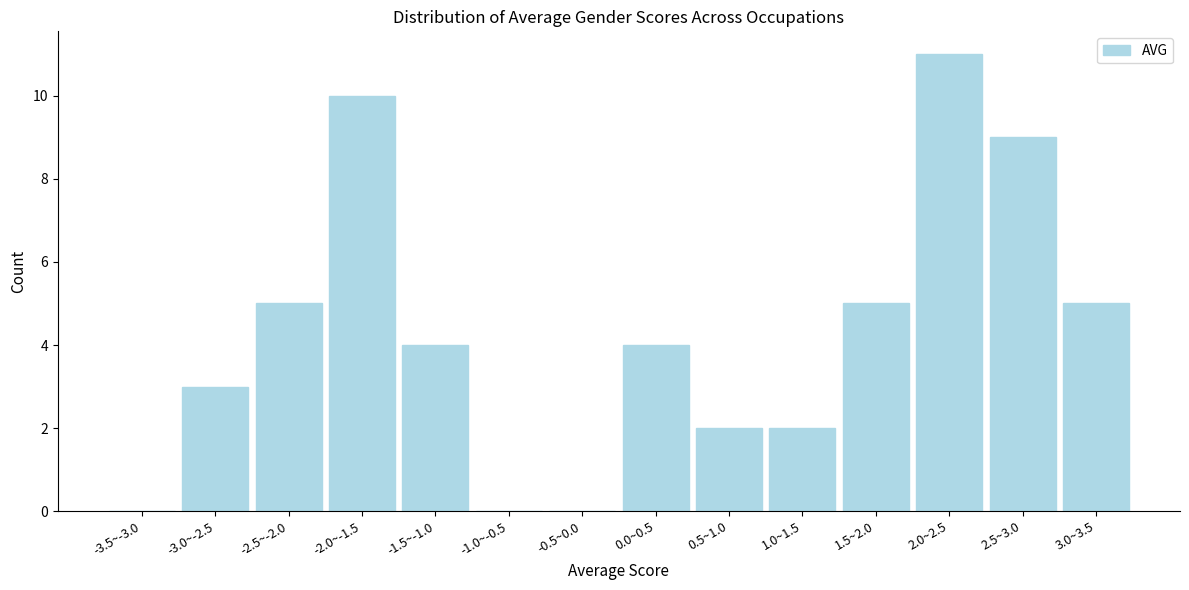

Reading left to right, what are all the values shown in this chart?

-3.5~-3.0=0	-3.0~-2.5=3	-2.5~-2.0=5	-2.0~-1.5=10	-1.5~-1.0=4	-1.0~-0.5=0	-0.5~0.0=0	0.0~0.5=4	0.5~1.0=2	1.0~1.5=2	1.5~2.0=5	2.0~2.5=11	2.5~3.0=9	3.0~3.5=5